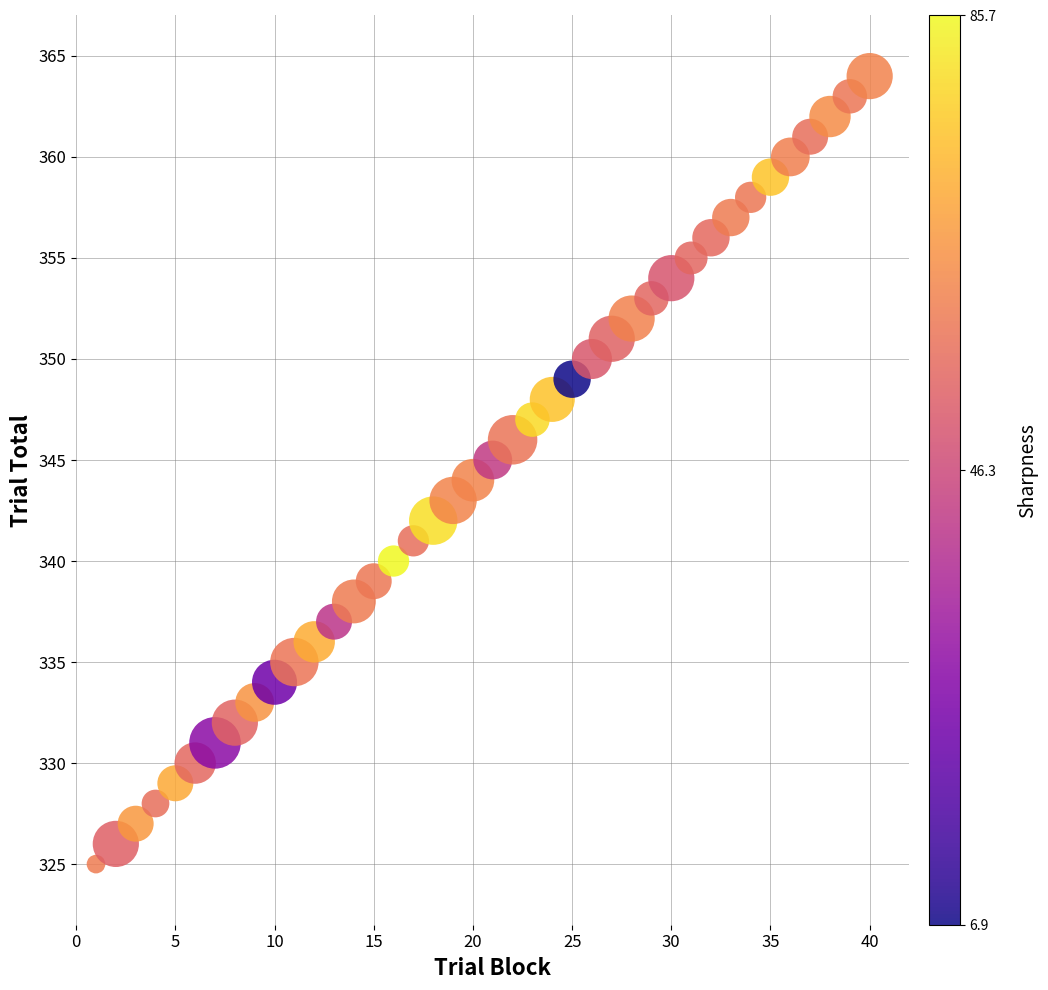

What is the range of Y values (max minus min)?

39